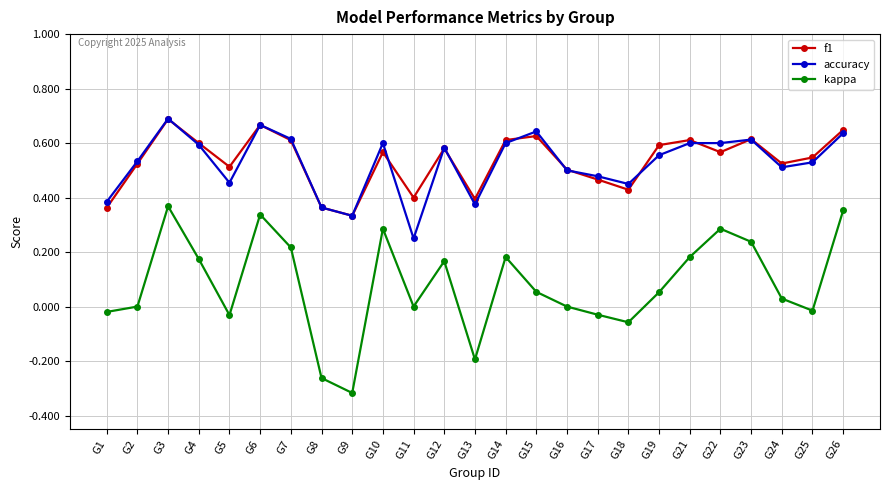

What is the sum of all accuracy values?

13.2